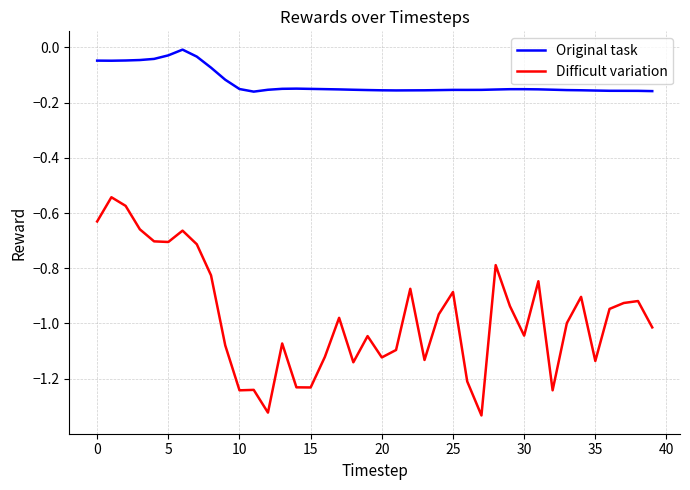

List the series in order of their overall mean, lowest first.

Difficult variation, Original task